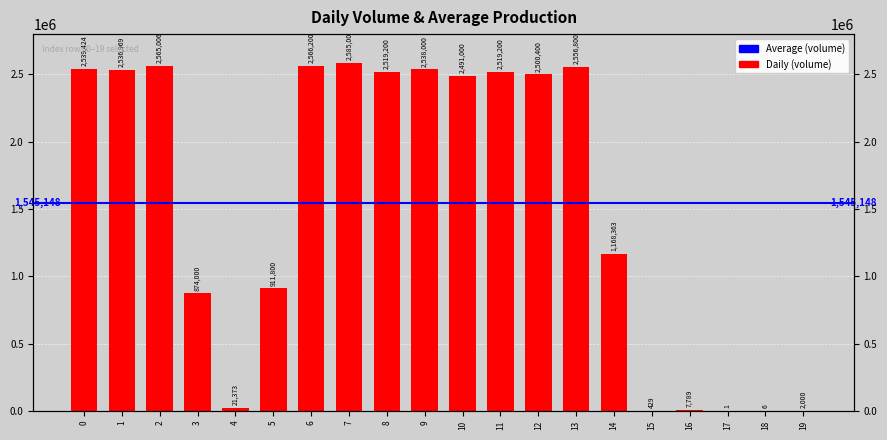

What is the greatest value displayed?

2585000.0